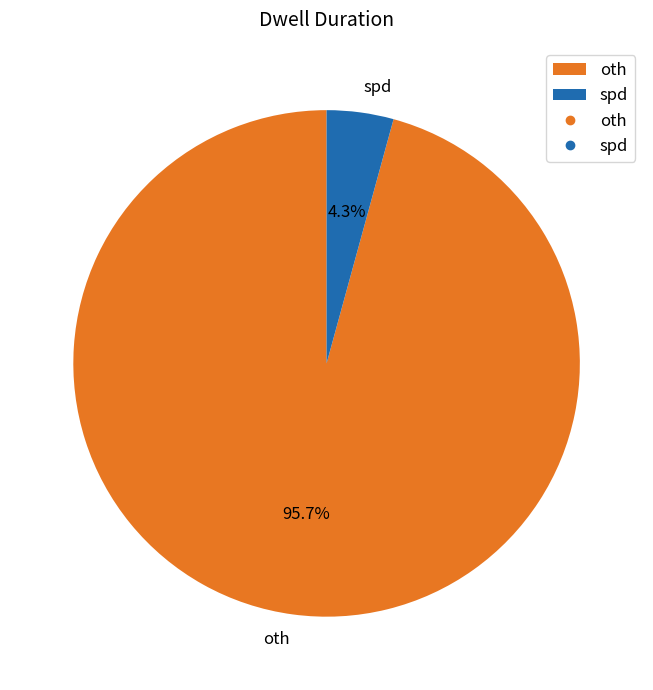

How many segments does this pie chart have?

2